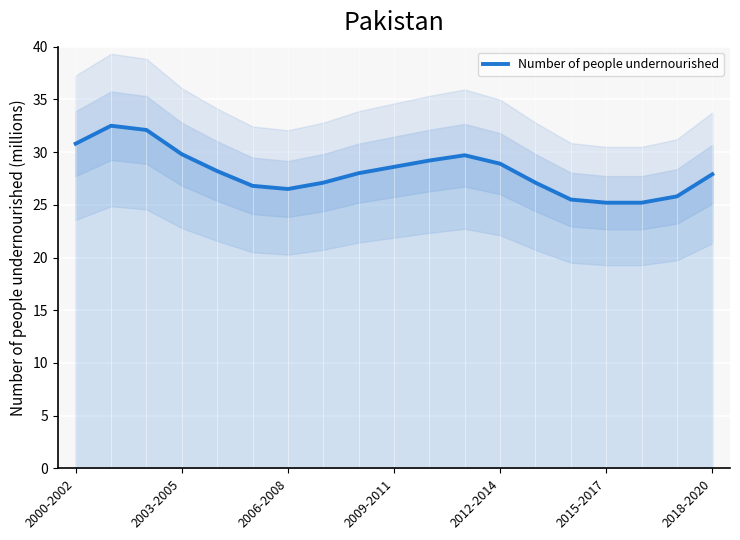

Is it true that Number of people undernourished equals 39.6 at 2006-2008?

False